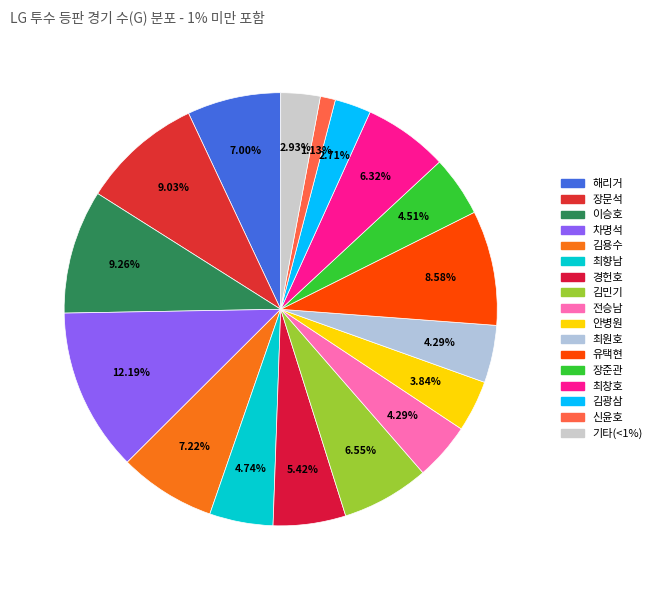

What is the largest slice in the pie chart?

차명석